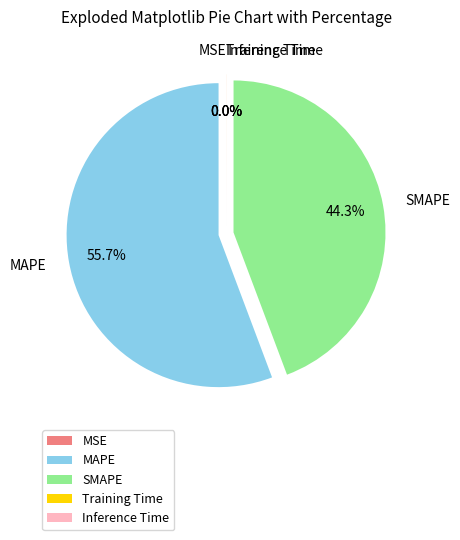

To the nearest percent, what is the average slice percentage?

20%